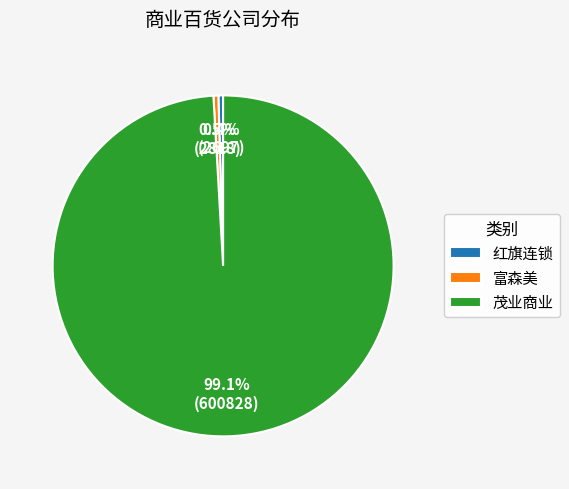

Which slice is the largest?

茂业商业